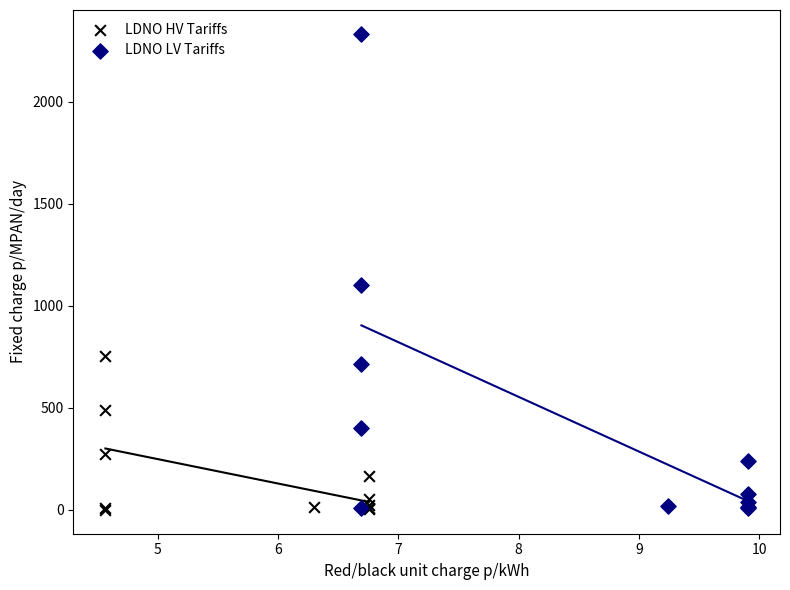

Which series has the widest spread of Y values?

LDNO LV Tariffs